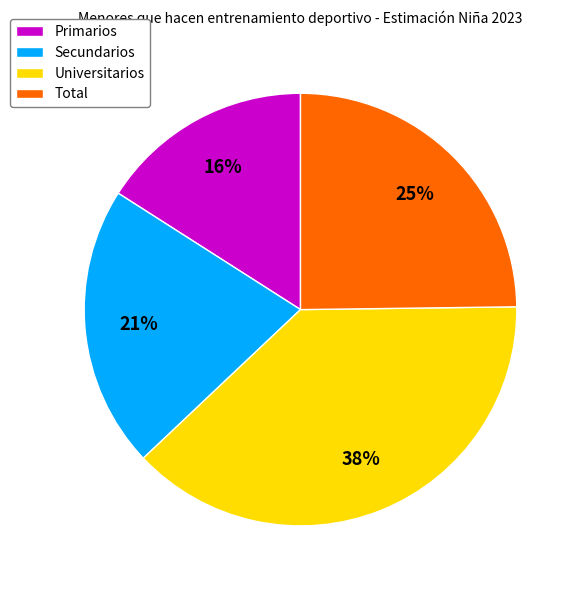

To the nearest percent, what percentage of the pie is Universitarios?

38%